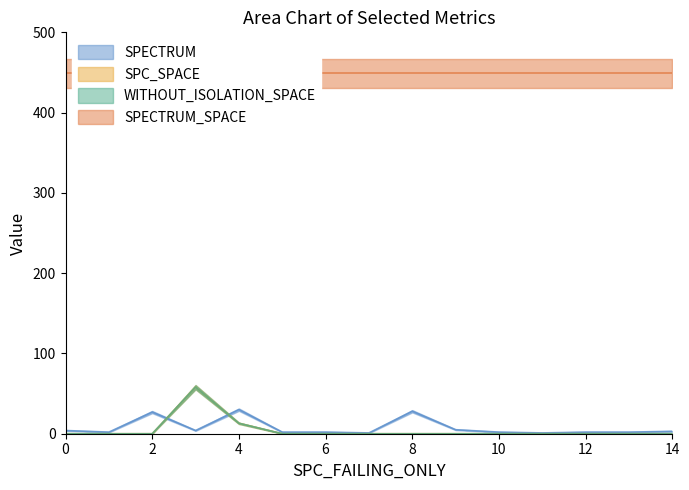

How many values in the SPECTRUM series exceed 2?

7